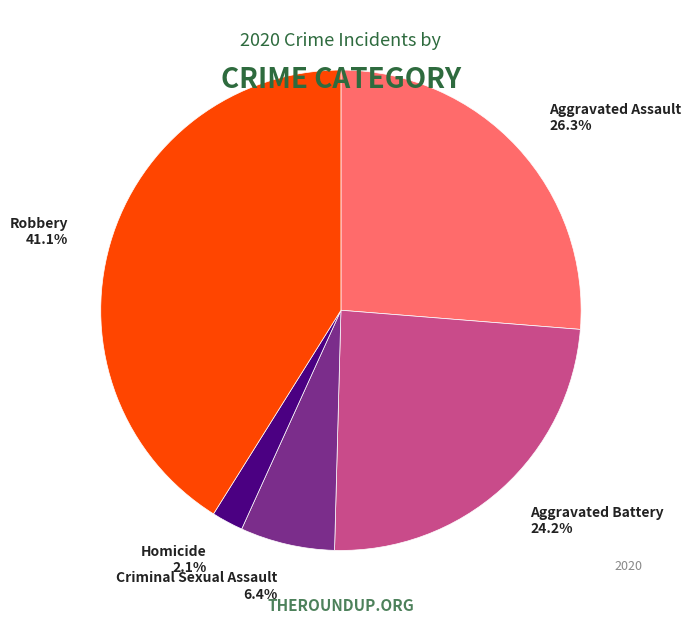

What percentage is the Criminal Sexual Assault slice, to the nearest percent?

6%